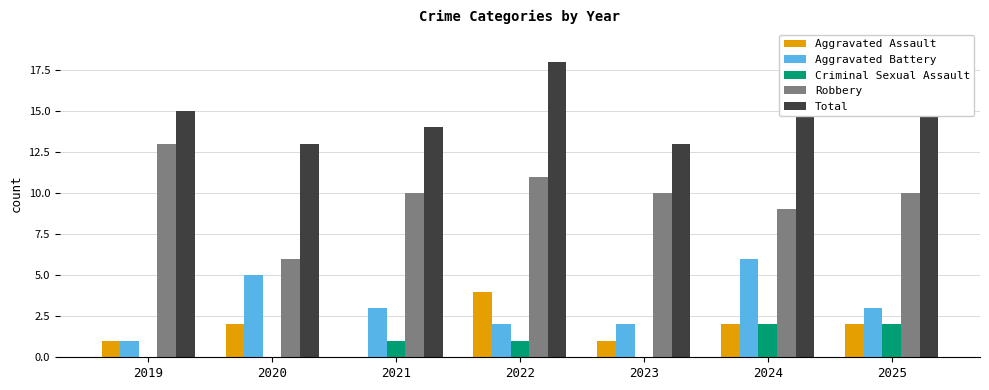

What are all the series names shown in the legend?

Aggravated Assault, Aggravated Battery, Criminal Sexual Assault, Robbery, Total